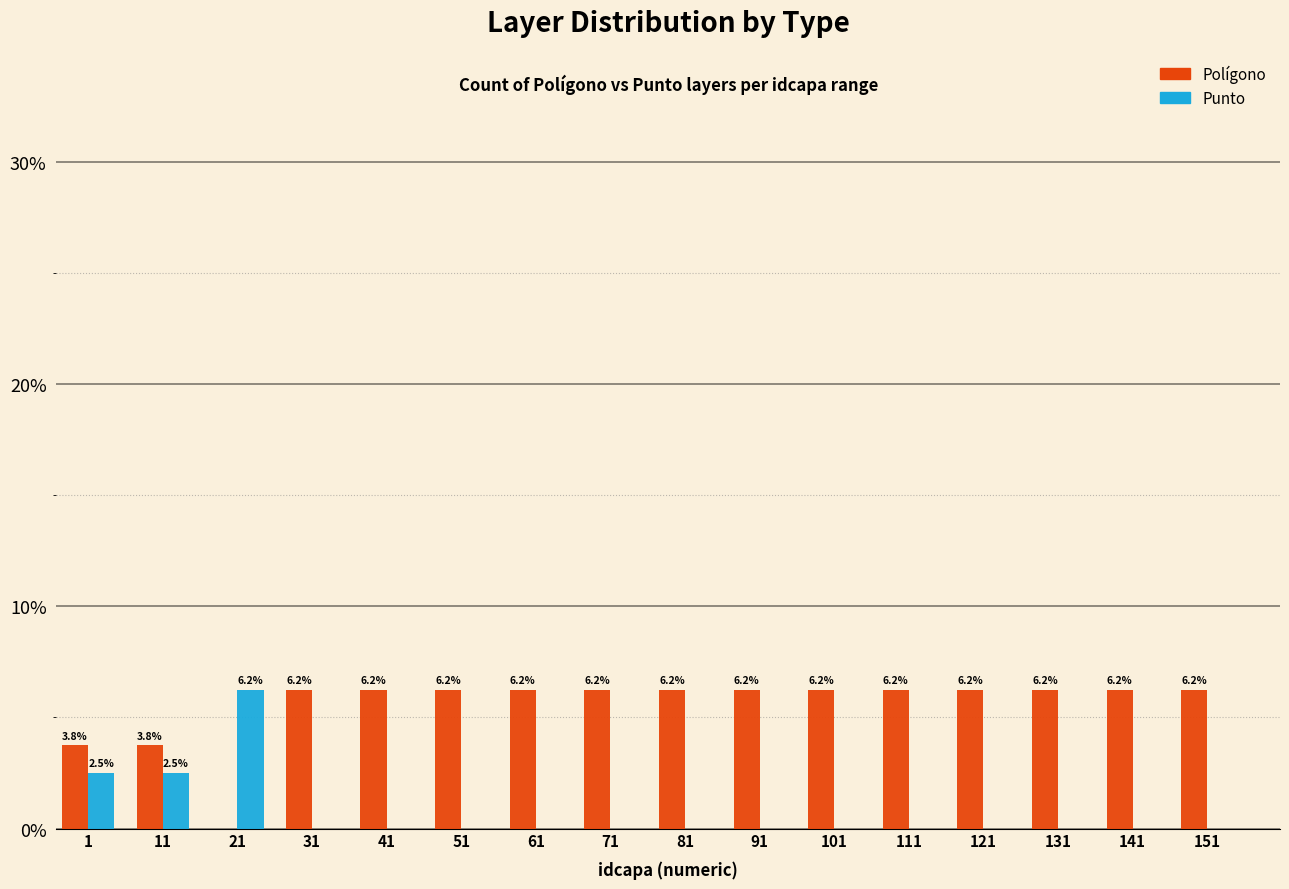

Read the Polígono value at 1.

3.8